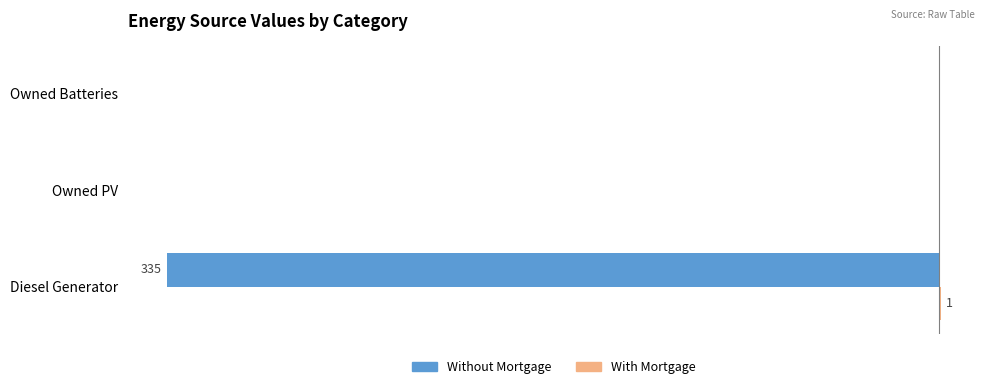

Are the bars grouped side by side (vs. stacked)?

Yes